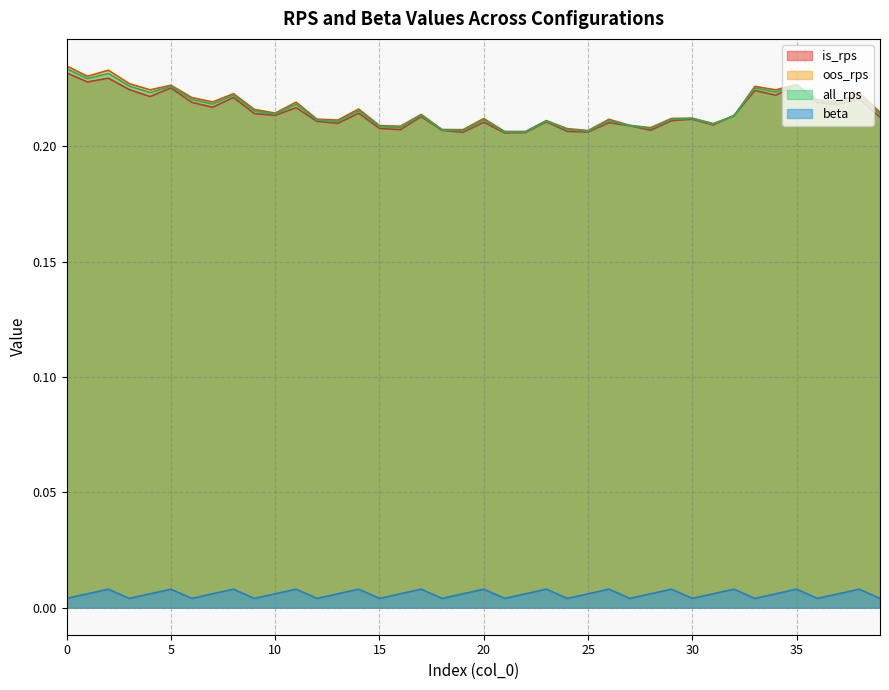

The value of beta at 27 is 0.0. True or false?

True